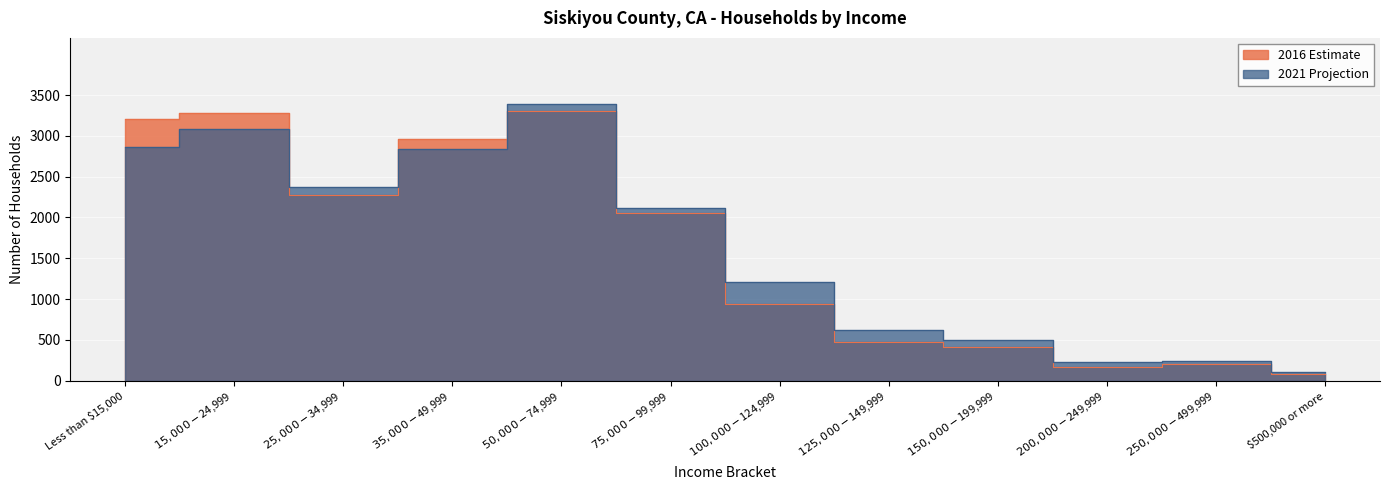

How many intersections are there between 2021 Projection and 2016 Estimate?

3